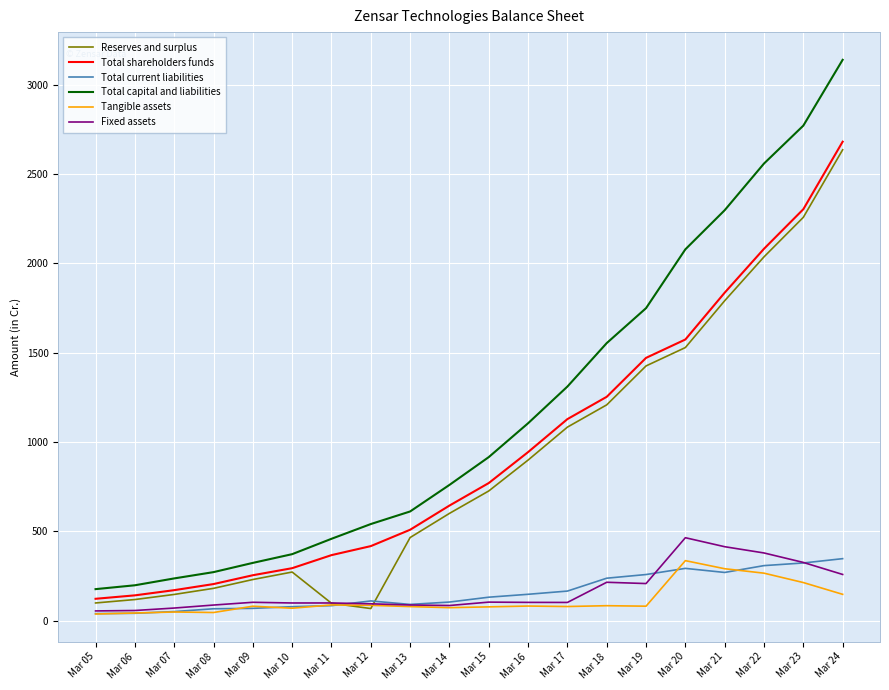

What is the difference between the second highest and second lowest values in the Reserves and surplus series?

2159.7